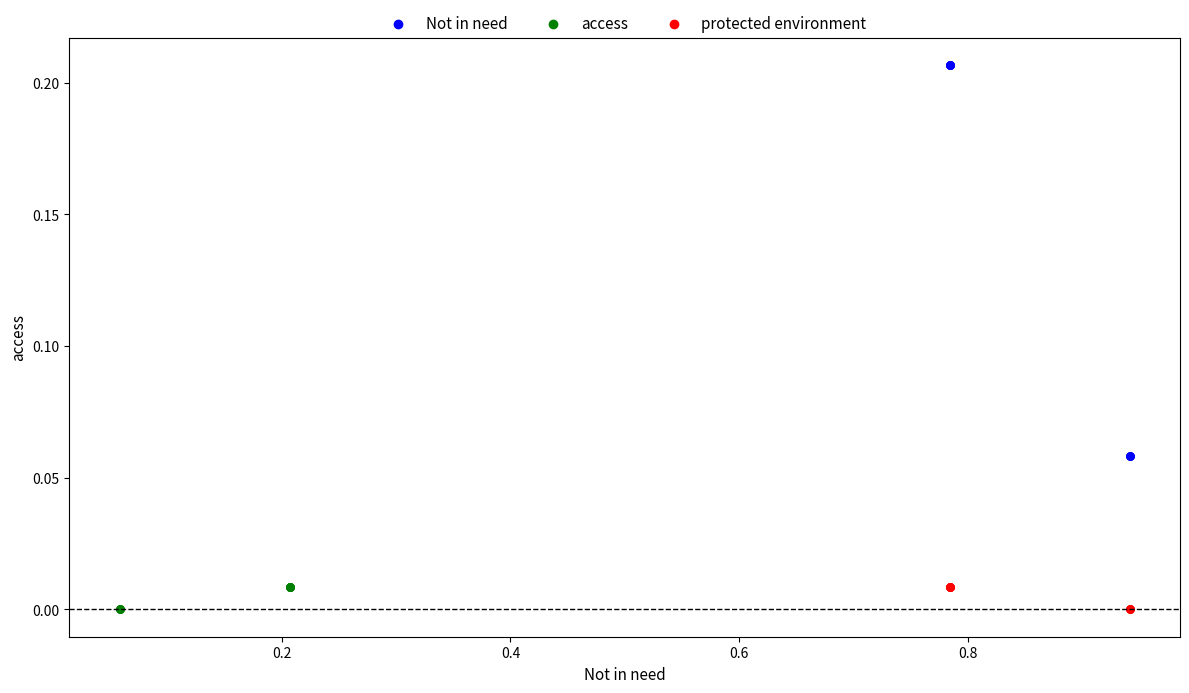

Which series contains the highest Y value?

Not in need